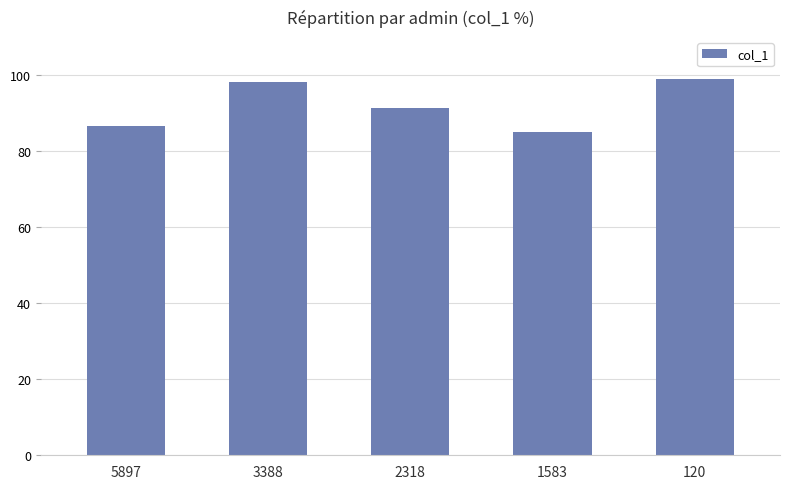

What is the sum of all values?

460.0